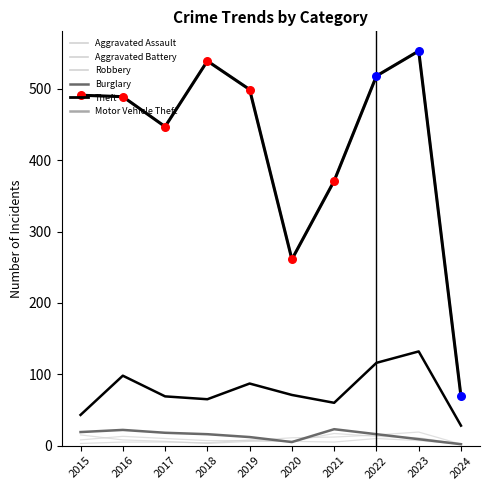

Which series has the largest total across all categories?

Theft